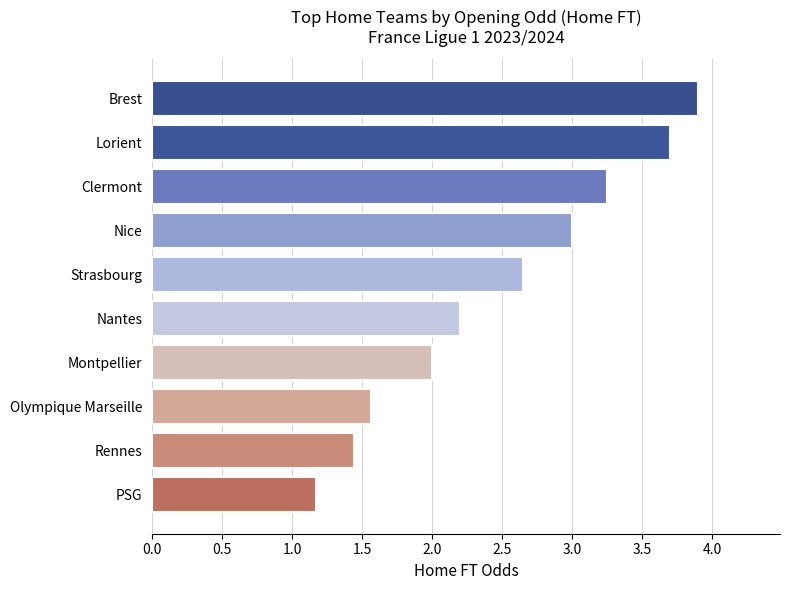

Rank the categories by value from lowest to highest.

PSG, Rennes, Olympique Marseille, Montpellier, Nantes, Strasbourg, Nice, Clermont, Lorient, Brest